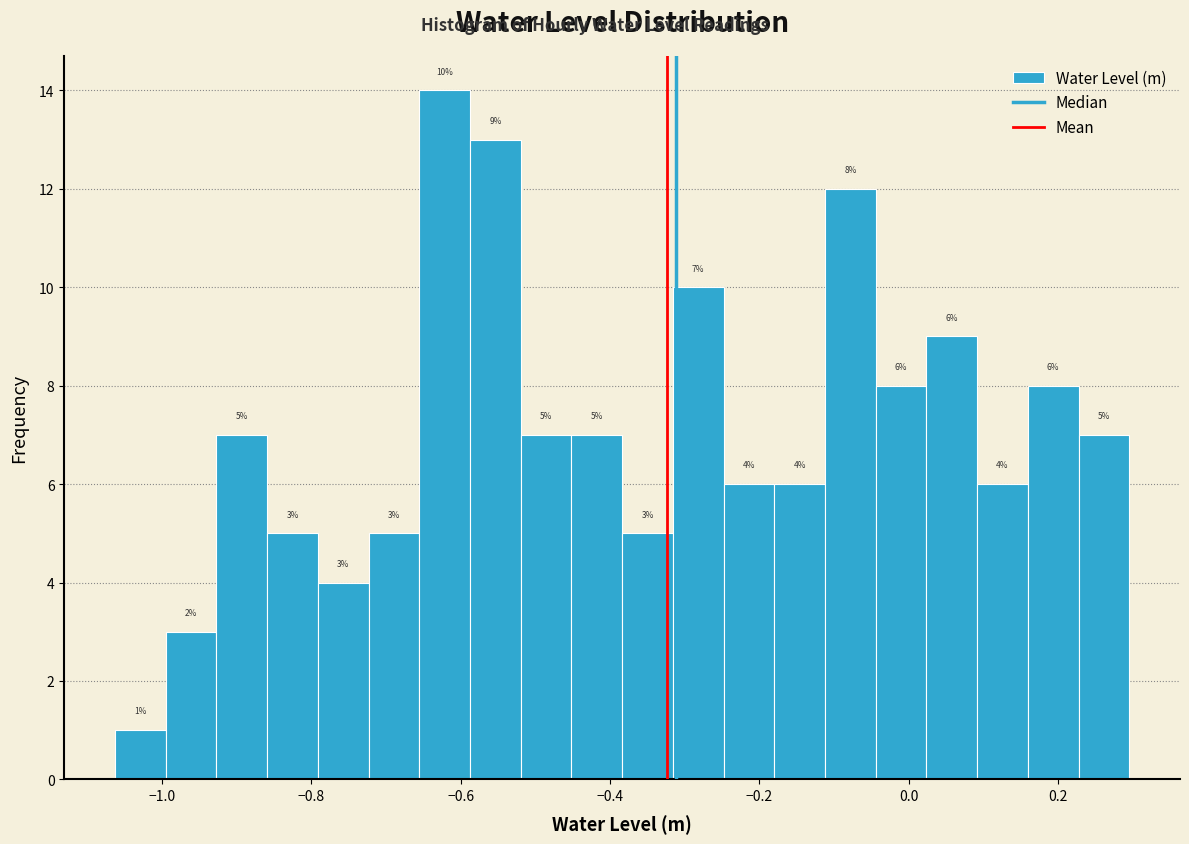

Around what value on the x-axis is the tallest bar? Give the approximate position of its centre, as read against the axis.

-0.62